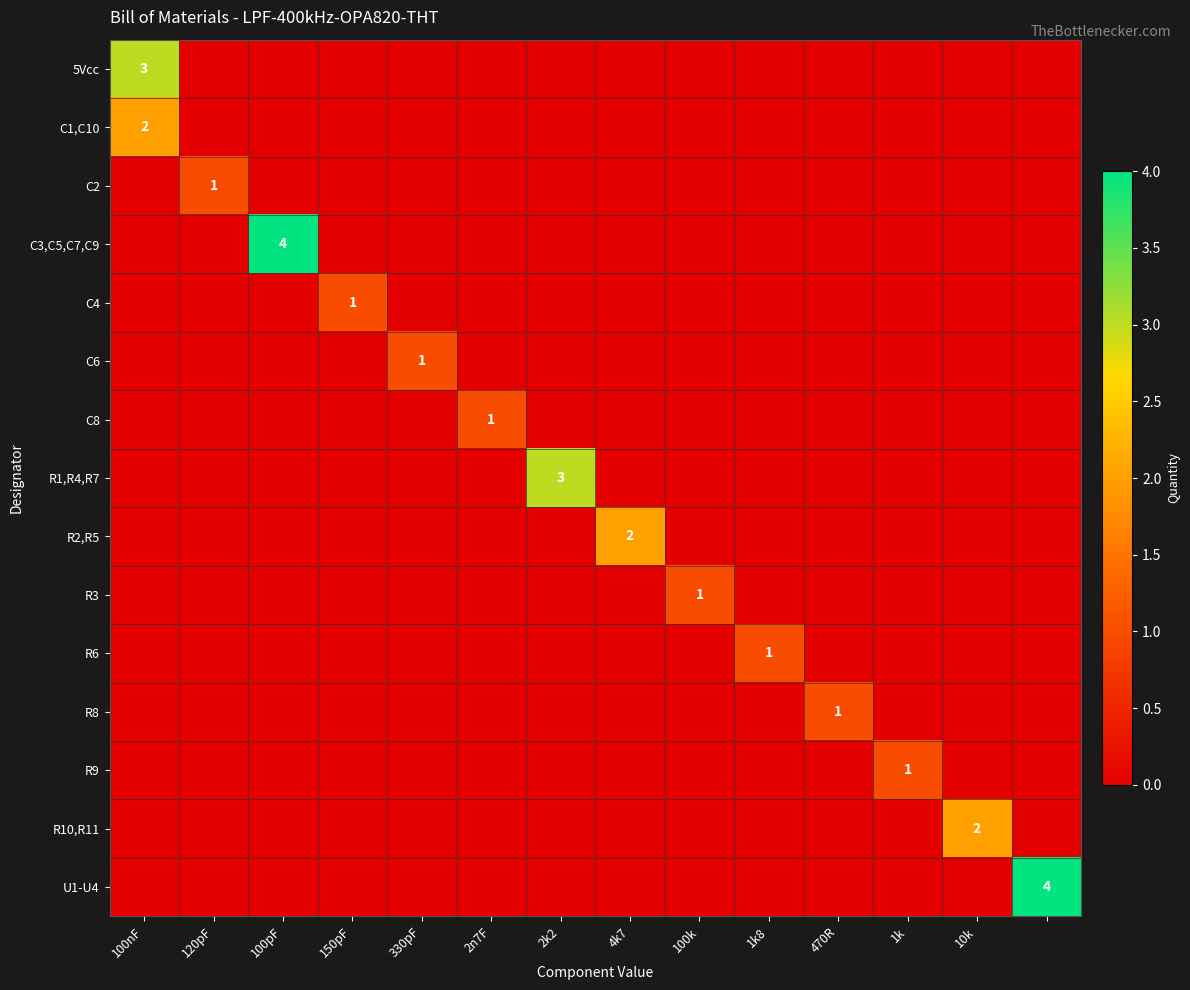

What is the spread (max minus min) of values at 100k?

1